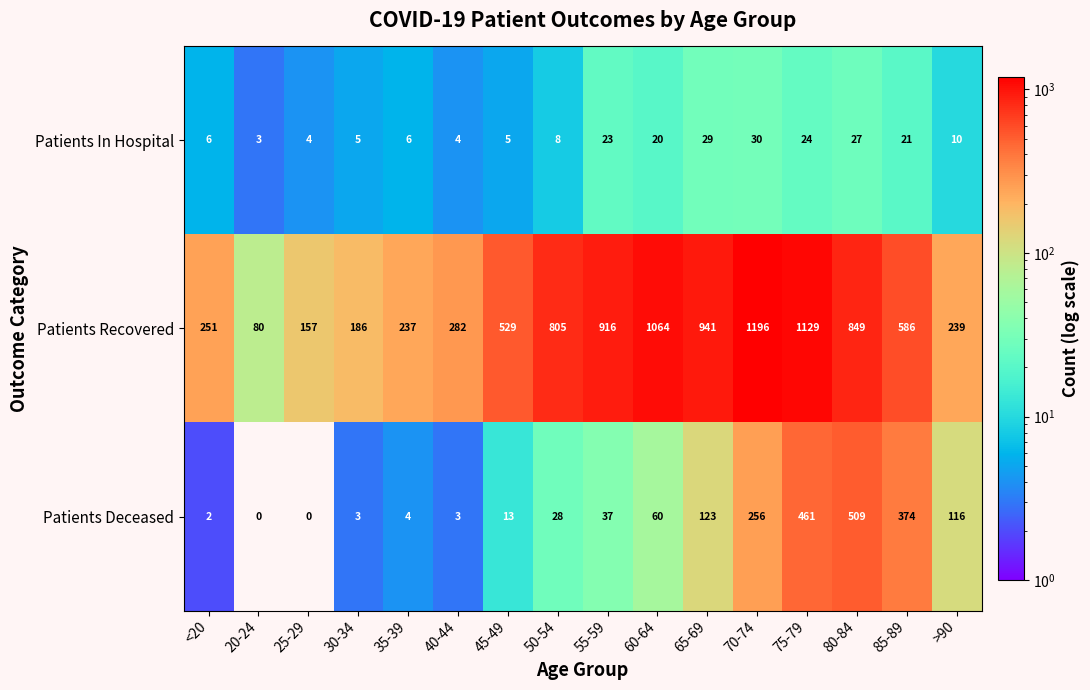

The Patients Deceased series shows 374 at 85-89. True or false?

True